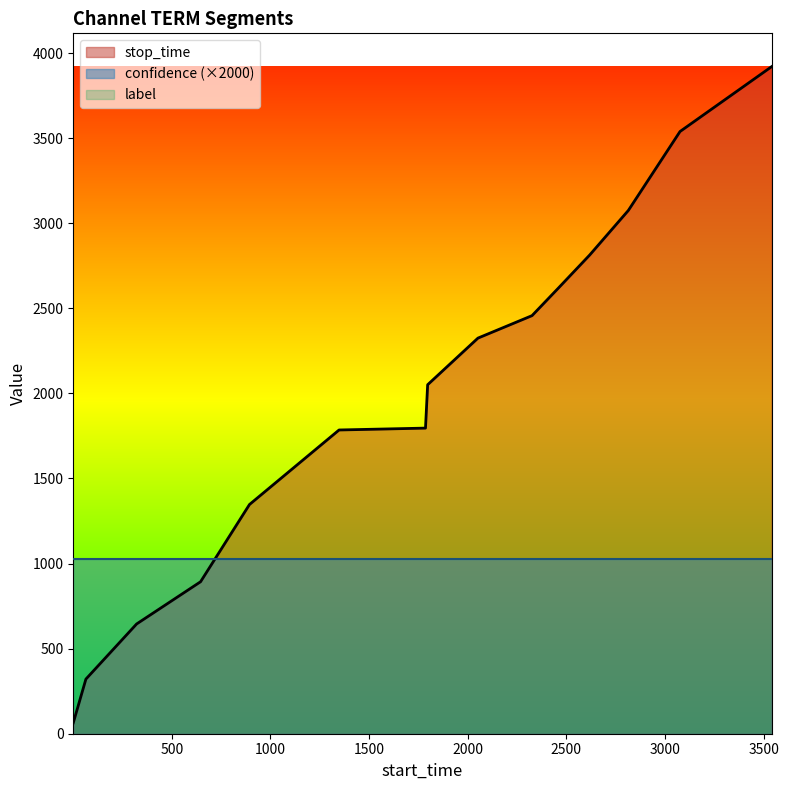

How many data points in stop_time are above 2051?

7